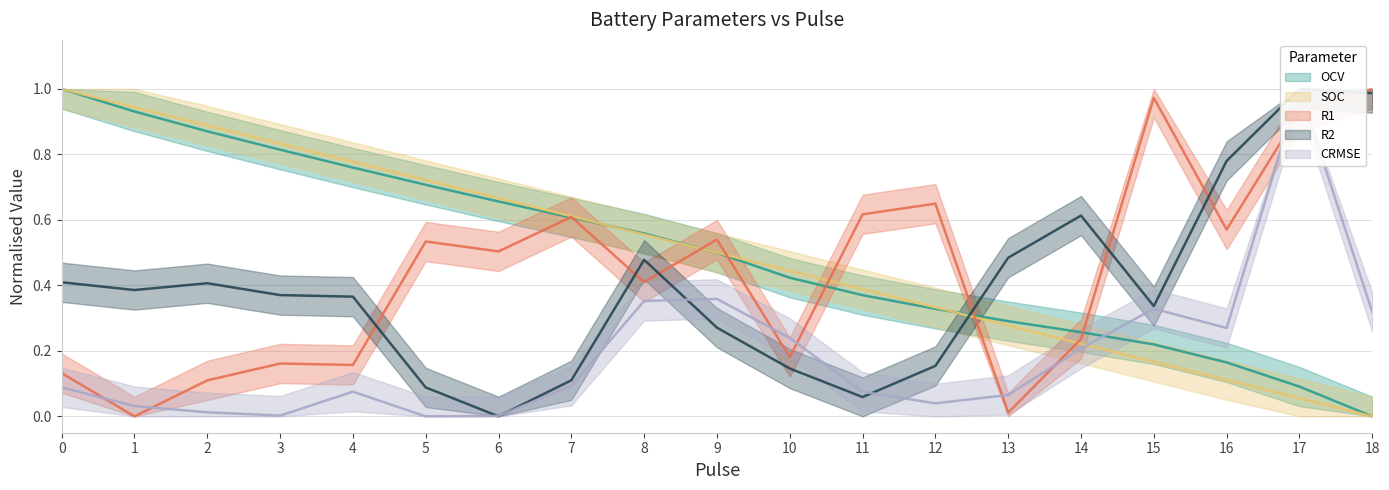

What is the difference between the highest and lowest values at 4?

0.7